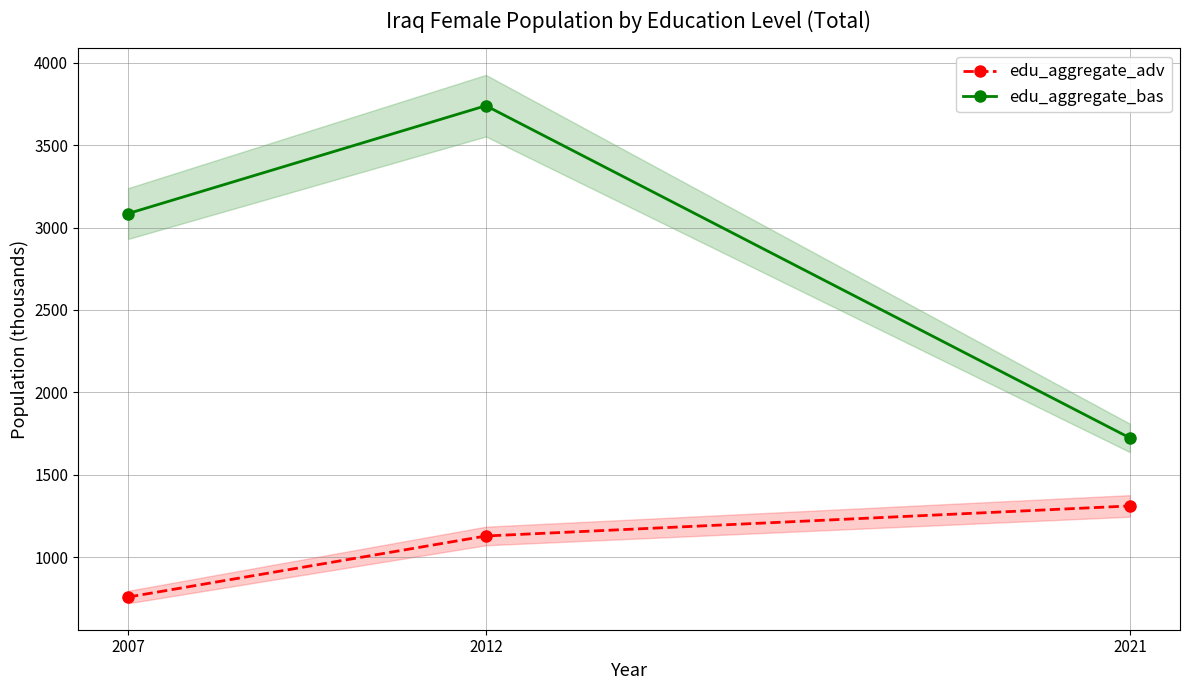

The value of edu_aggregate_adv at 2007 is 517.5. True or false?

False